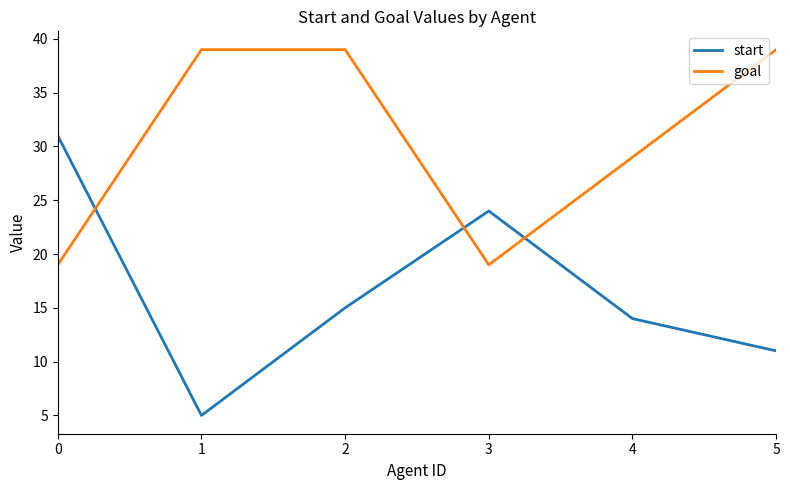

Which series changed the most between 3 and 5?

goal